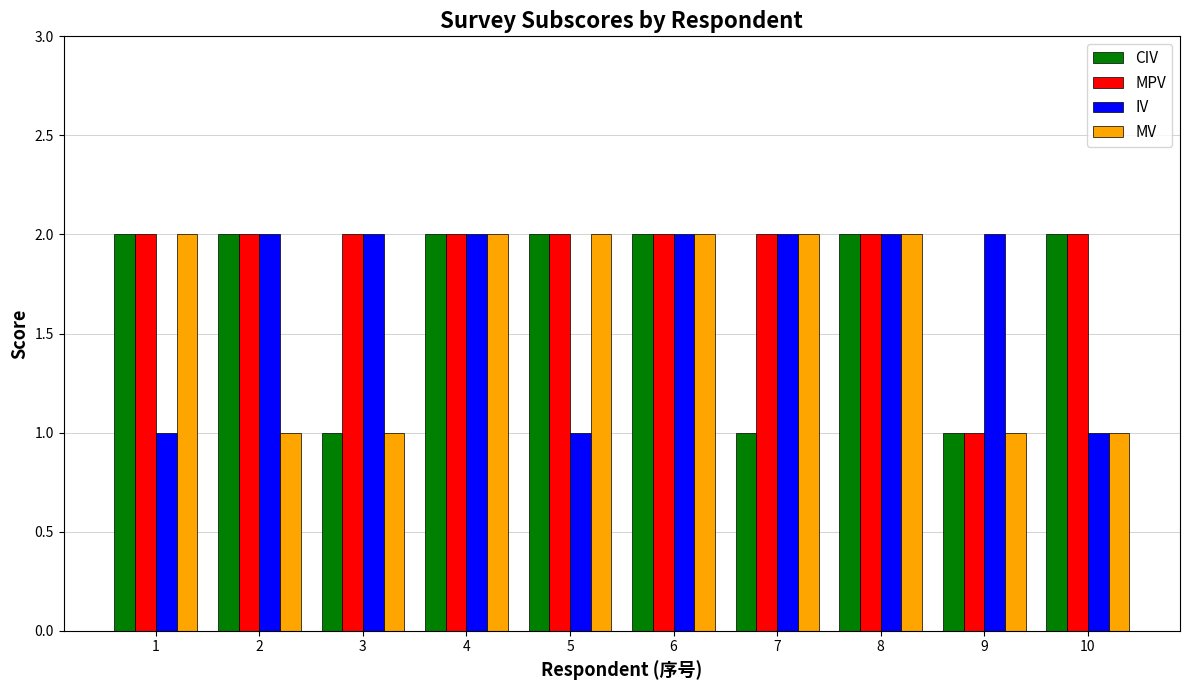

What is the total value across all series at 10?

6